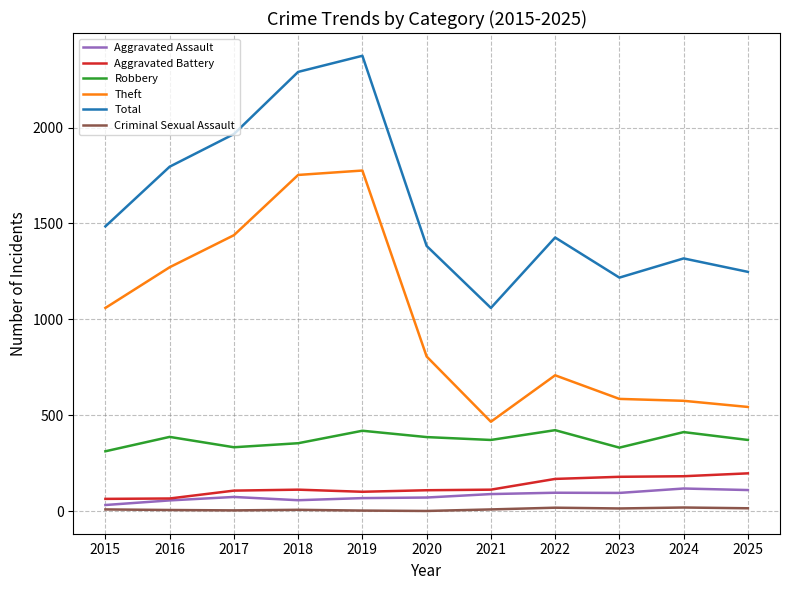

Is the value of Total at 2018 greater than the value of Theft at 2018?

Yes